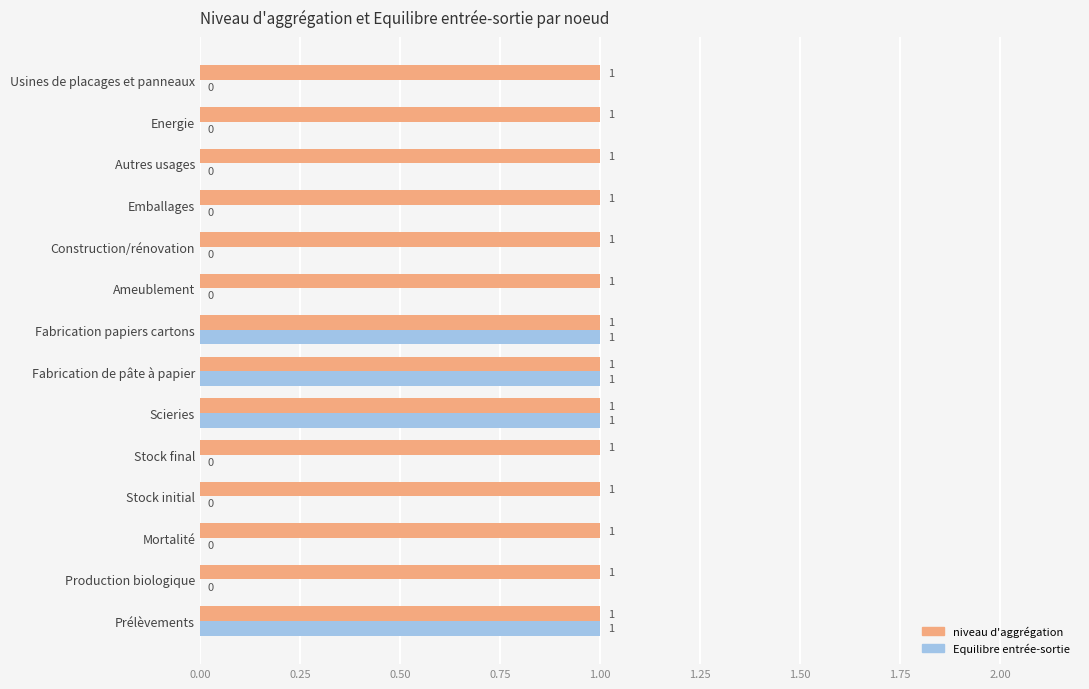

The Equilibre entrée-sortie series shows 0 at Energie. True or false?

True